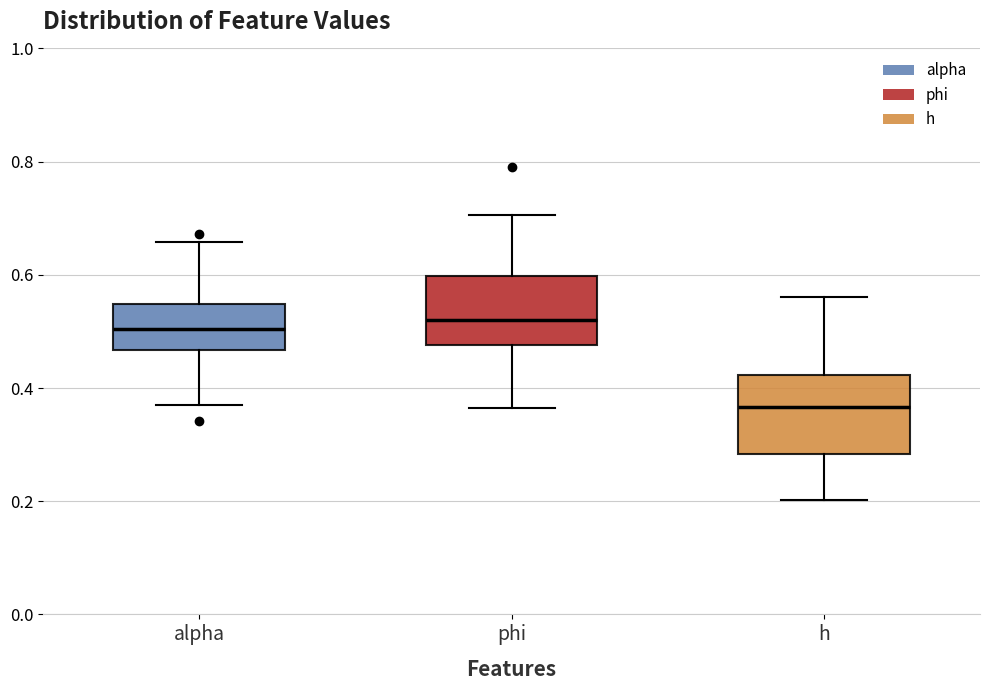

Reading left to right, transcribe this box plot: for each box, give where its median line is, the range the box spans, and where its two whiskers end, as read against the y-axis. The values are not printed on the chart, so give them approximately, as read against the axis.

alpha: median 0.50, box 0.46 to 0.54, whiskers 0.36 to 0.66
phi: median 0.52, box 0.48 to 0.60, whiskers 0.36 to 0.70
h: median 0.36, box 0.28 to 0.42, whiskers 0.20 to 0.56